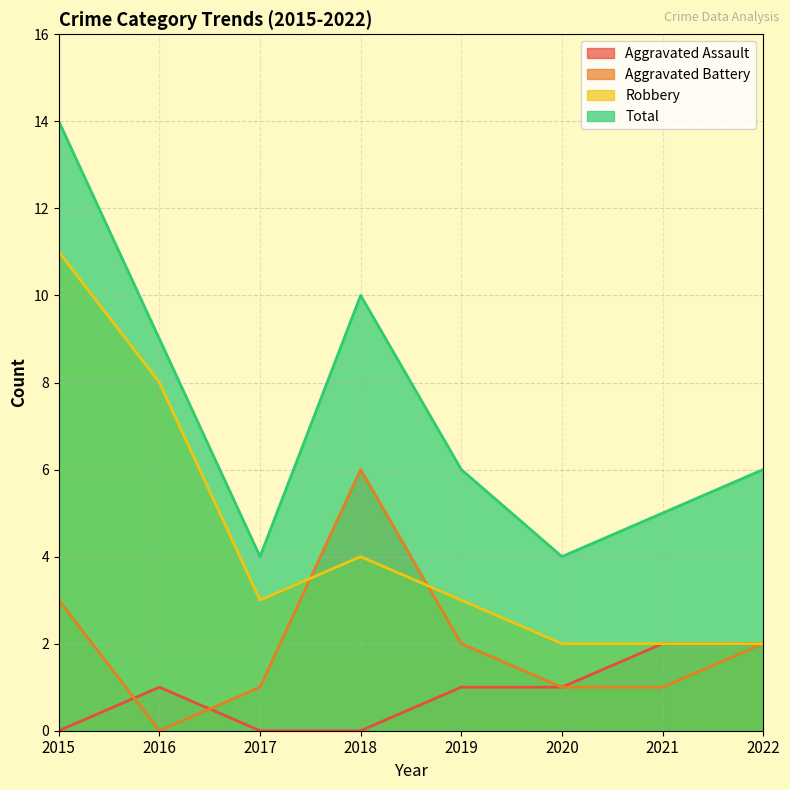

What is the difference between the second highest and minimum values in the Robbery series?

6